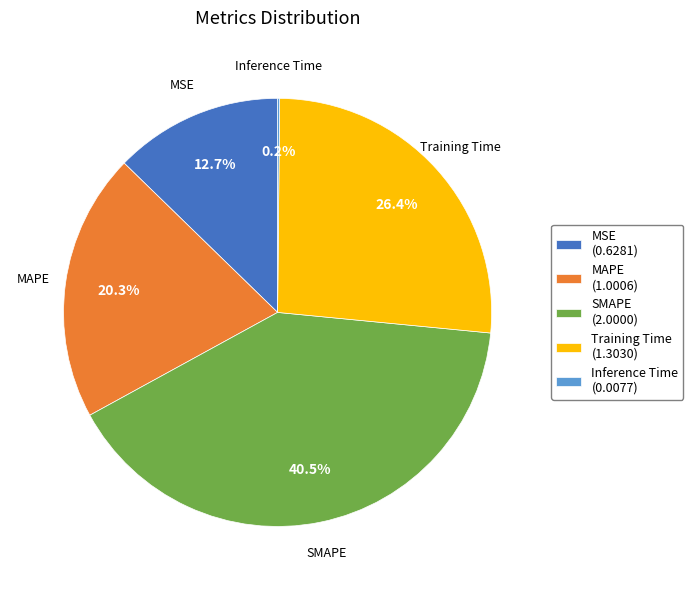

Between MSE and SMAPE, which is larger?

SMAPE